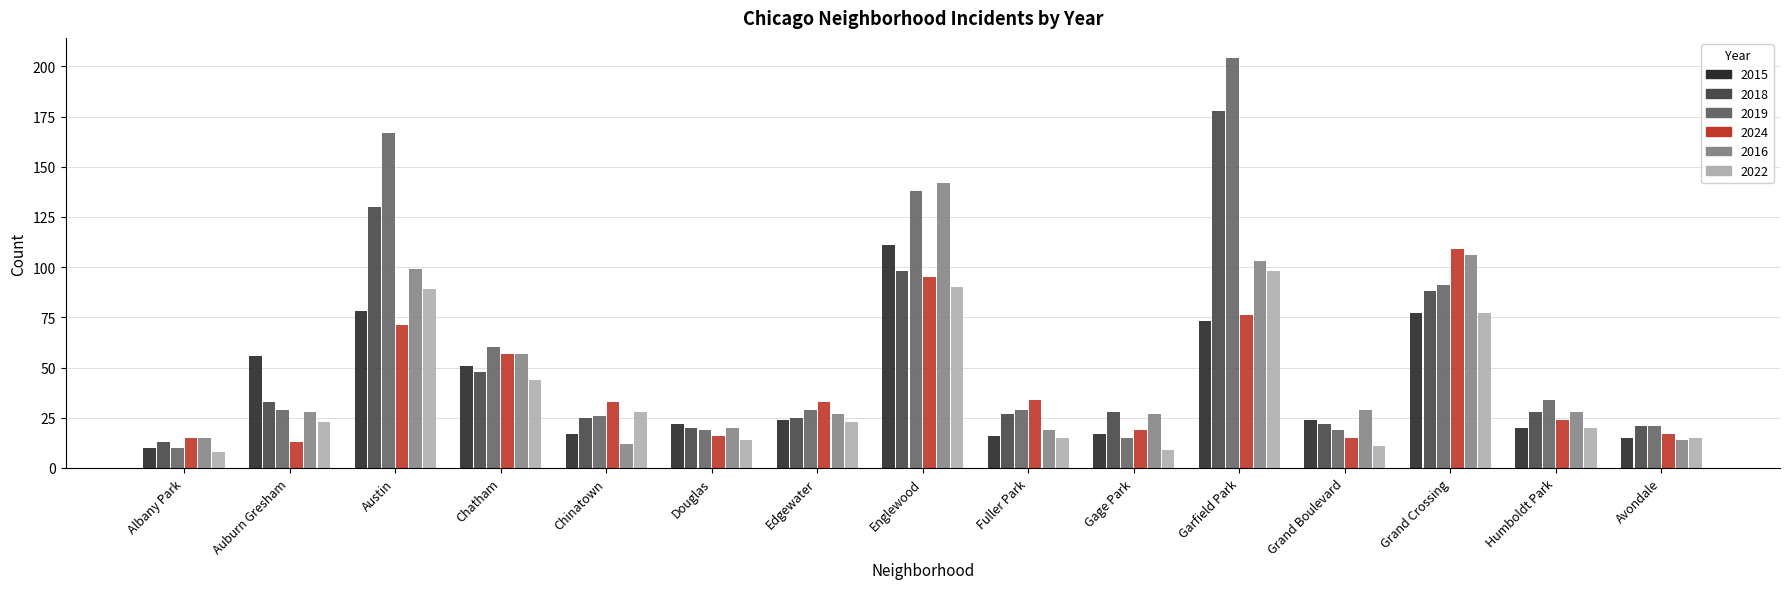

True or false: 2019 has a value of 19 at Edgewater.

False